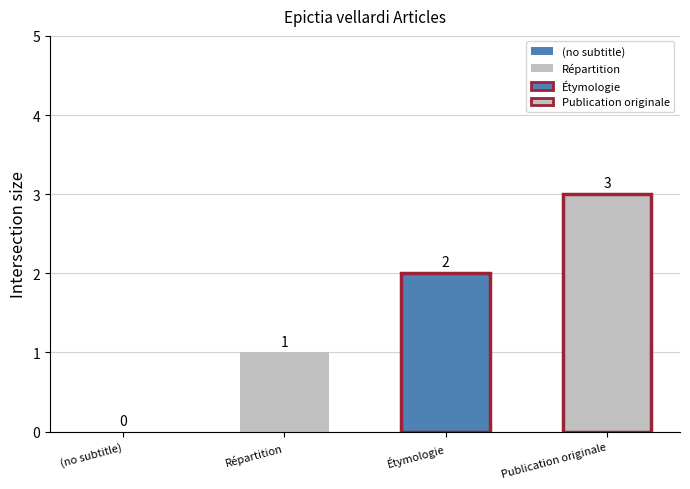

Rank the categories by value from lowest to highest.

(no subtitle), Répartition, Étymologie, Publication originale